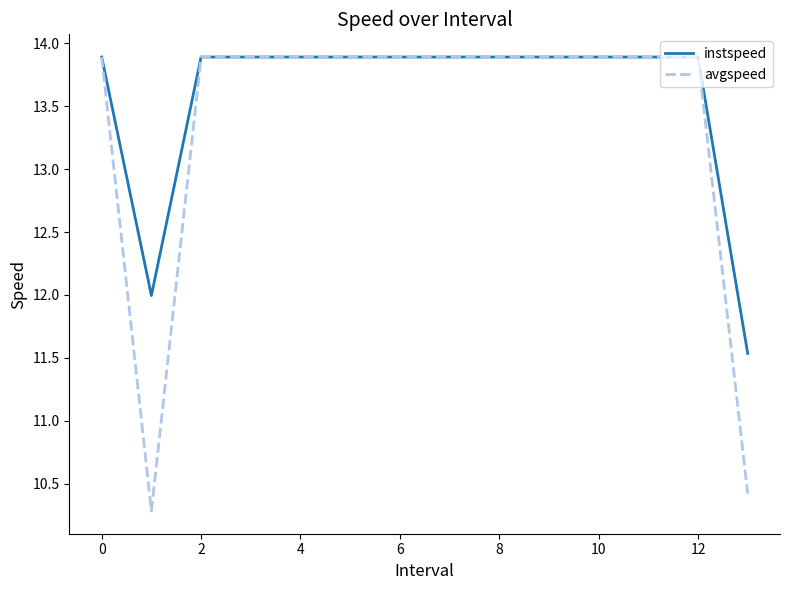

List the series in order of their overall mean, lowest first.

avgspeed, instspeed